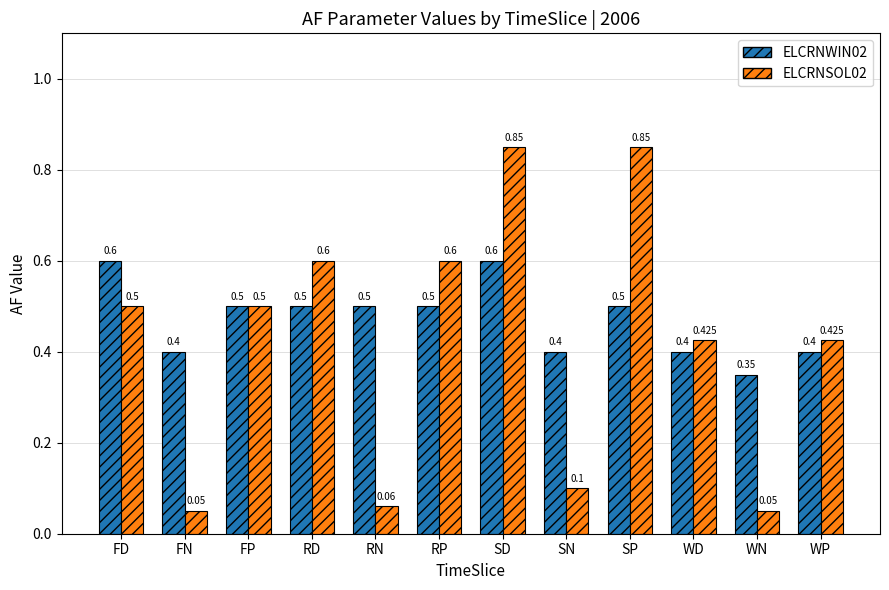

What is the total value across all series at SP?

1.4